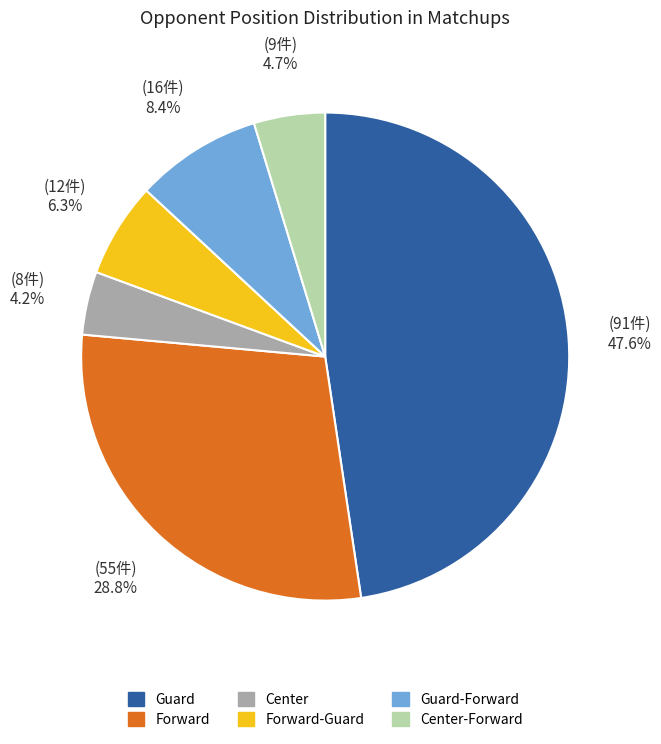

Does any single category account for the majority?

No